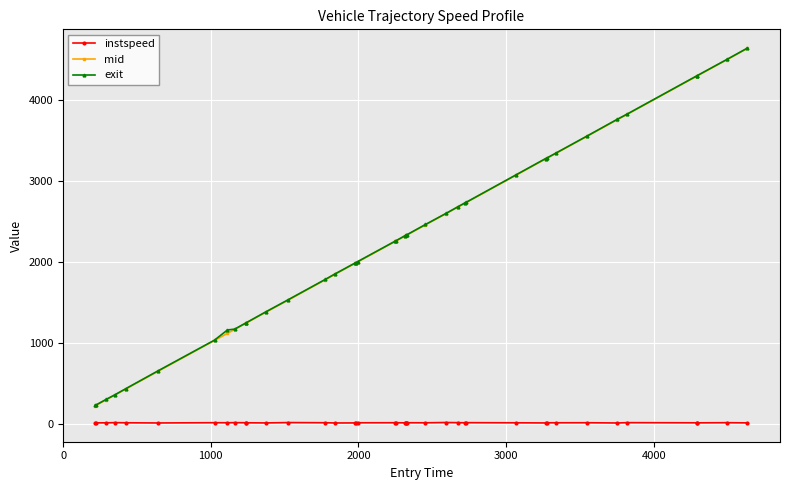

What is the maximum value shown in the chart?

4644.7